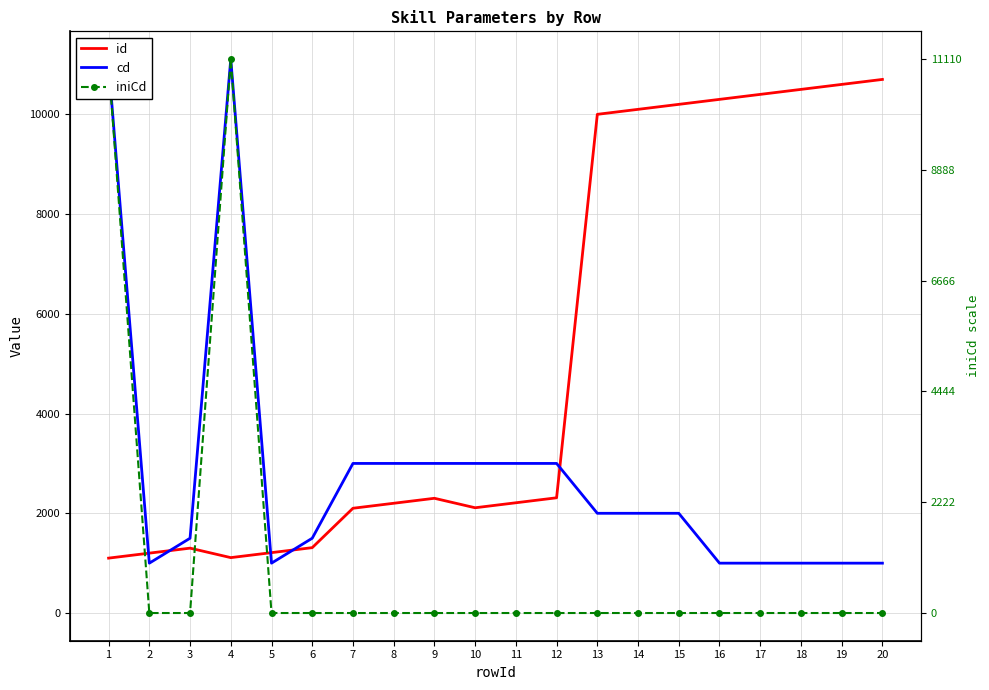

Reading left to right, transcribe all the data shown in this chart.

id: 1101	1201	1301	1111	1211	1311	2101	2201	2301	2111	2211	2311	10001	10101	10201	10301	10401	10501	10601	10701
cd: 11010	1000	1500	11110	1000	1500	3000	3000	3000	3000	3000	3000	2000	2000	2000	1000	1000	1000	1000	1000
iniCd: 11010	0	0	11110	0	0	0	0	0	0	0	0	0	0	0	0	0	0	0	0